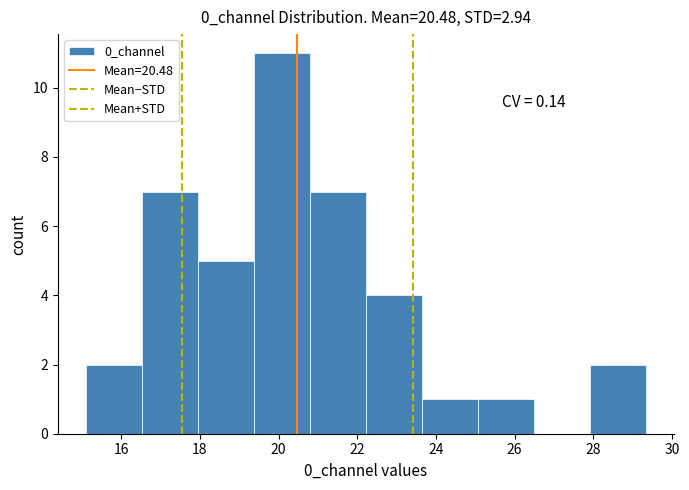

Which range on the x-axis has the tallest bar?

19.4 to 20.8